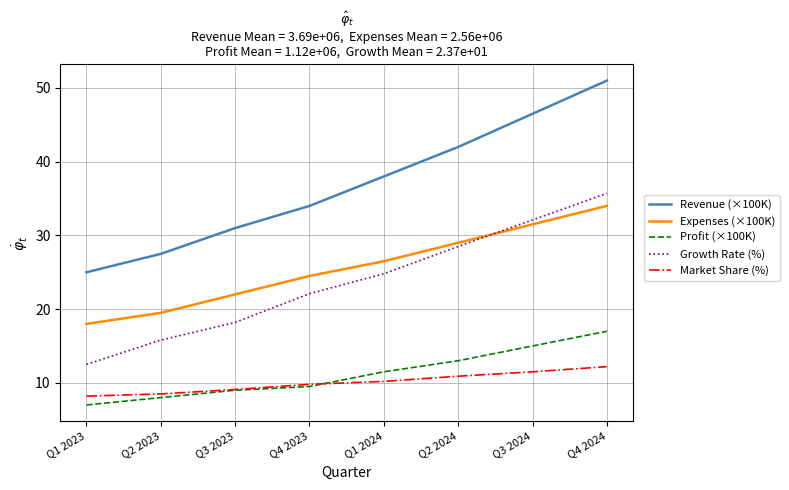

The Revenue (×100K) series shows 25.0 at Q1 2023. True or false?

True